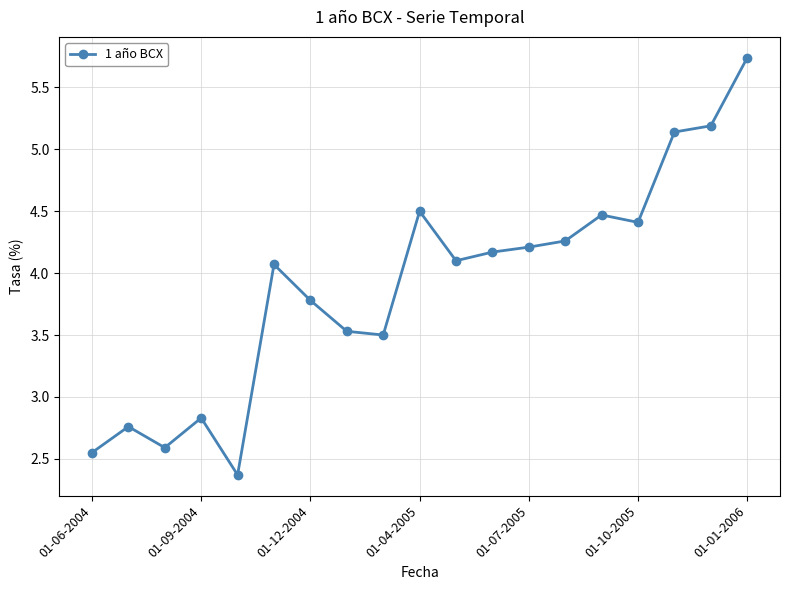

True or false: the data has more than 1 interior local peaks.

True